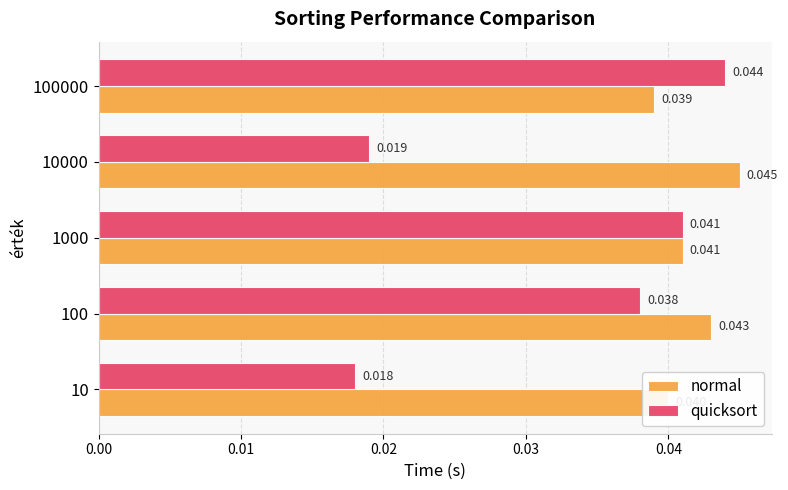

List the series in order of their overall mean, highest first.

normal, quicksort